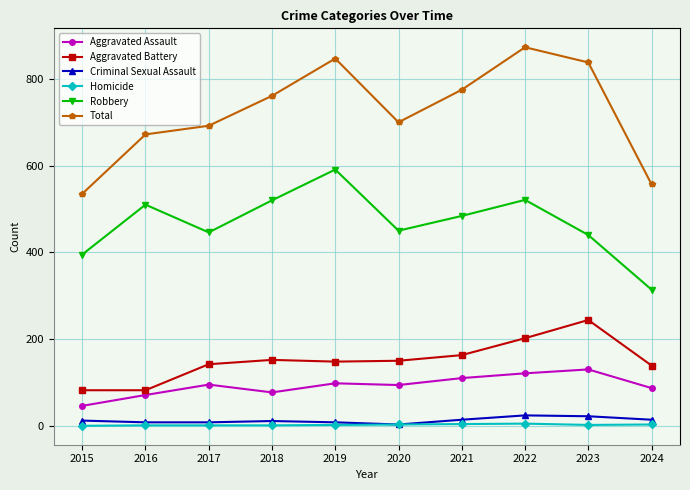

True or false: Total and Criminal Sexual Assault intersect in this chart.

False